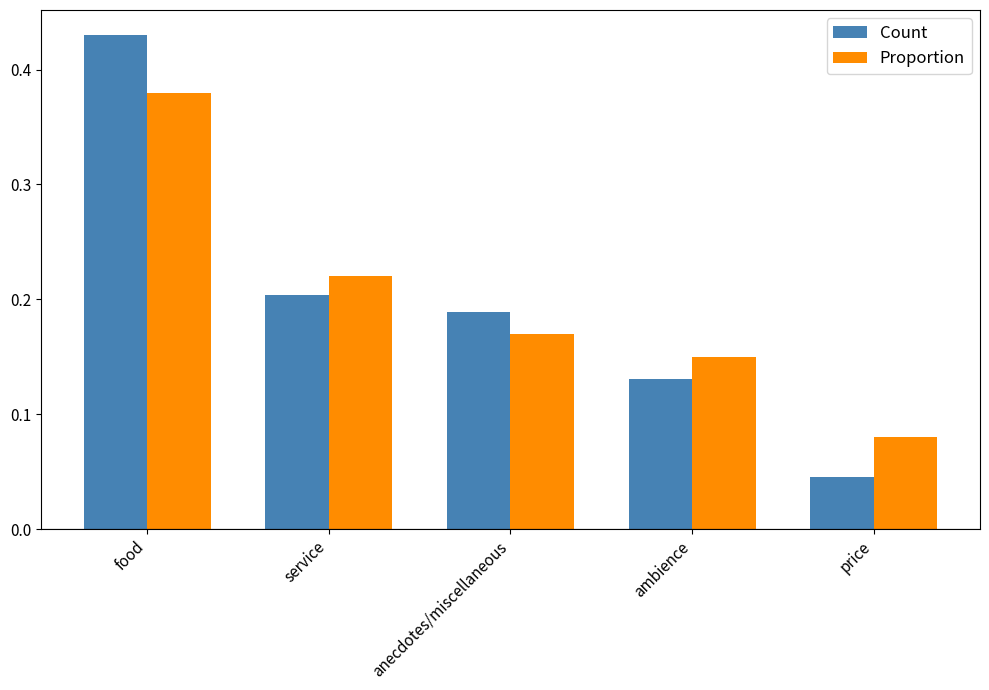

What is the label of the 4th bar from the right?

service